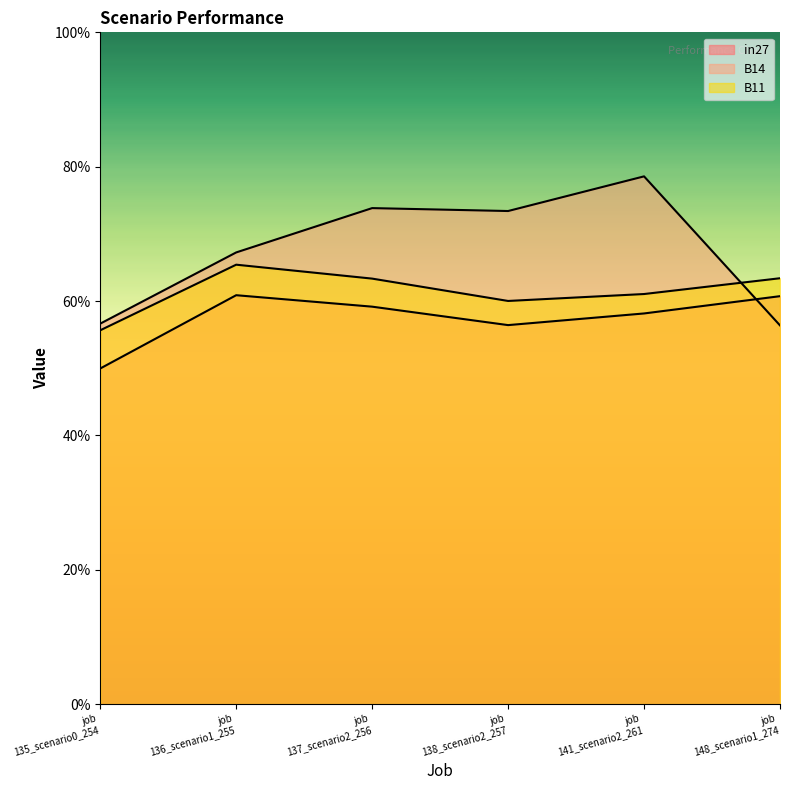

At which category is the sum across all series the highest?

job 141_scenario2_261